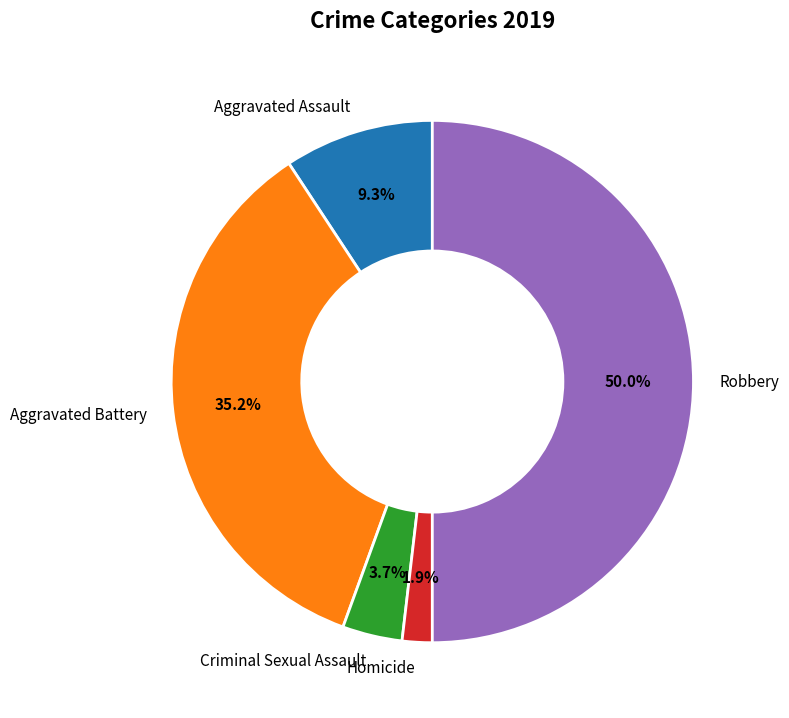

Between Homicide and Robbery, which is larger?

Robbery